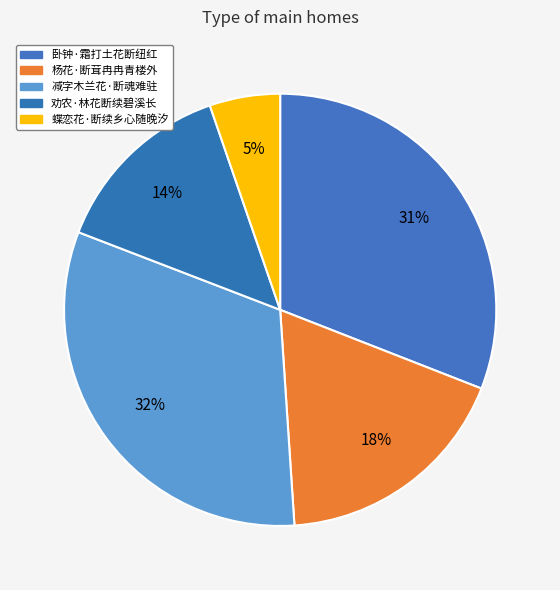

Is there a majority slice in this chart?

No